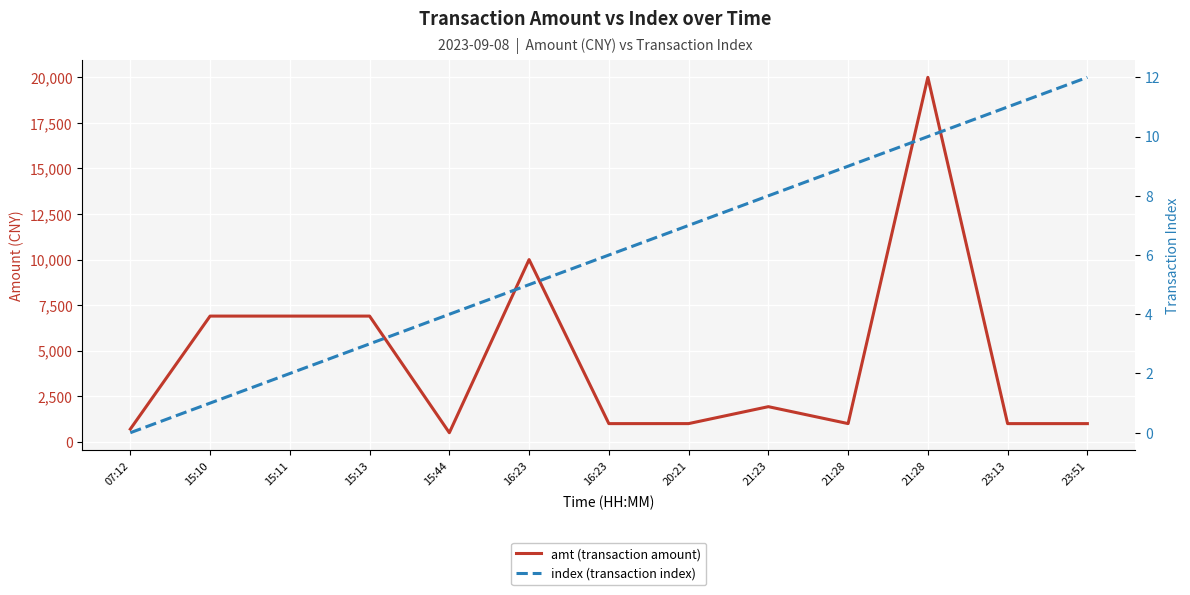

True or false: amt (transaction amount) and index (transaction index) intersect in this chart.

False